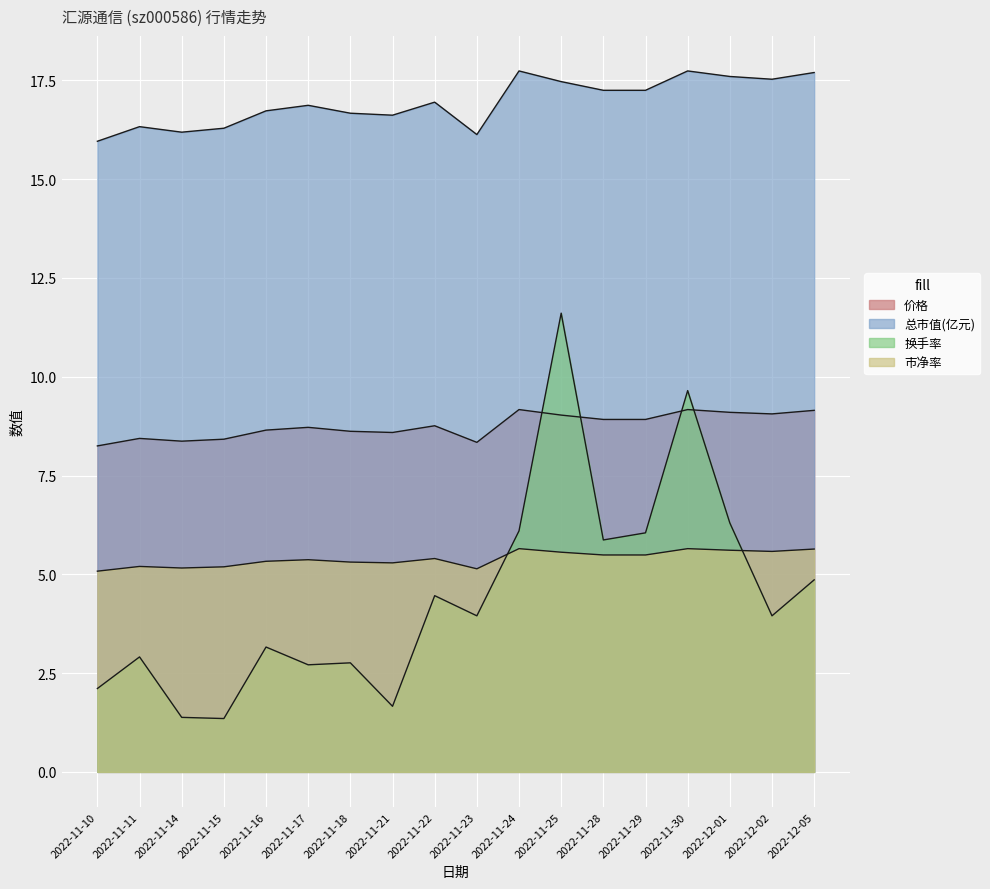

Which has a higher value, 2022-11-16 or 2022-12-05?

2022-12-05